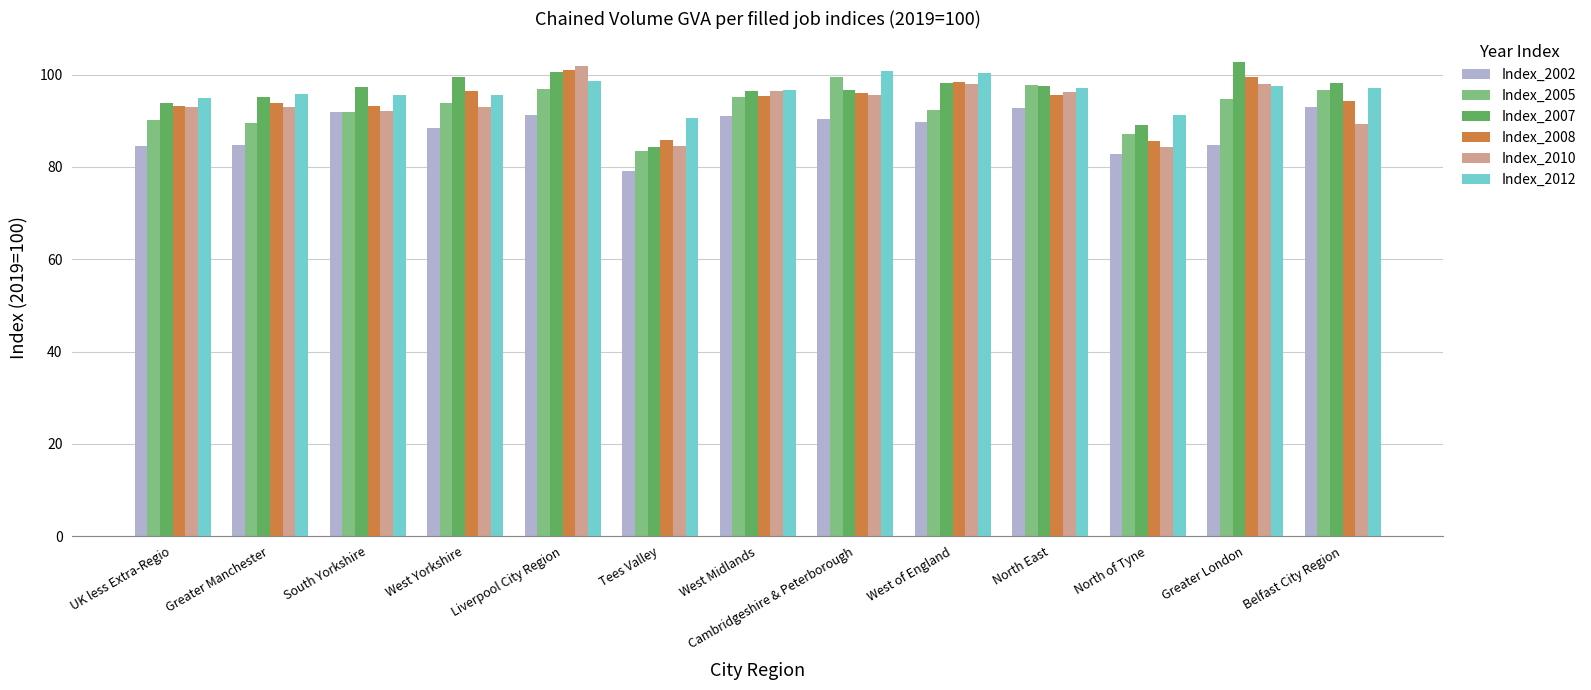

The Index_2010 series shows 33.7 at North of Tyne. True or false?

False